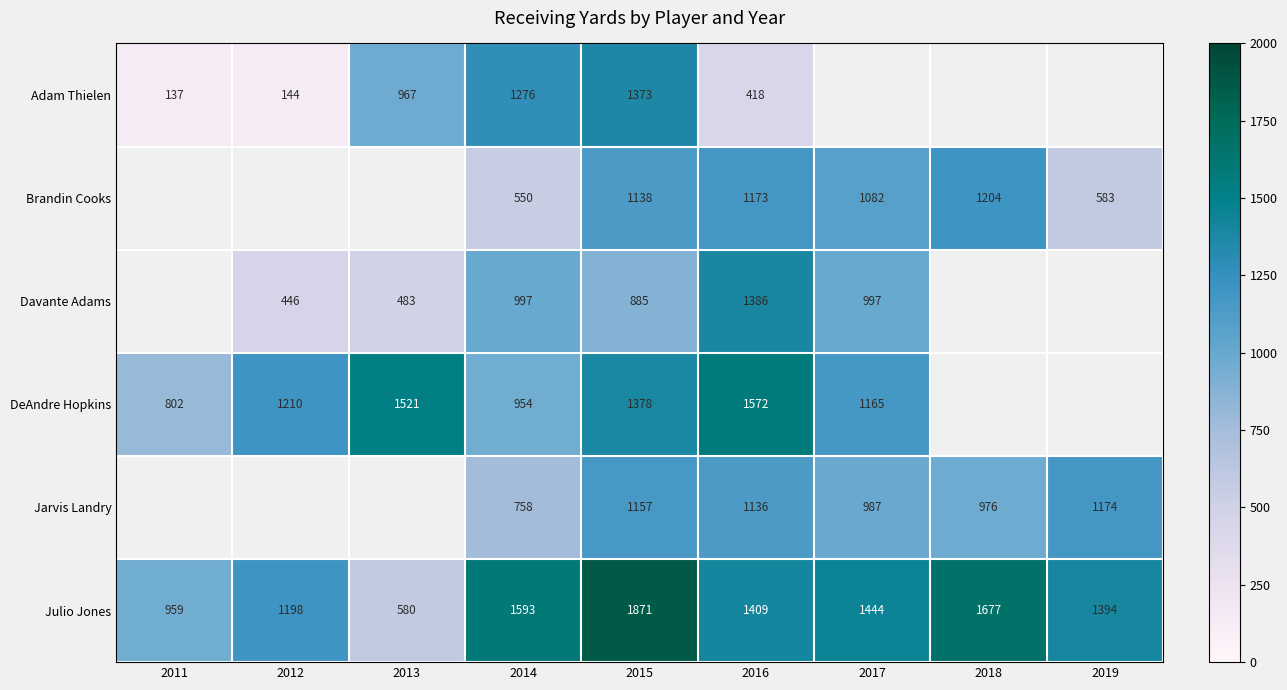

Which category has the highest value across all series?

2015